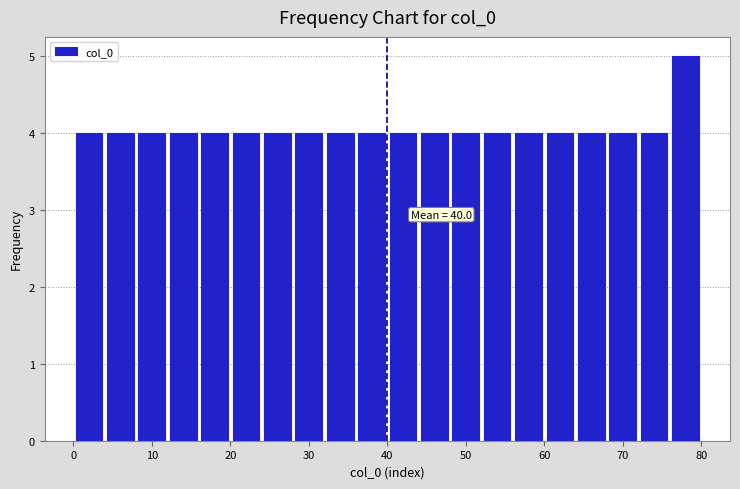

Over which range of the x-axis is the bar tallest?

76 to 80